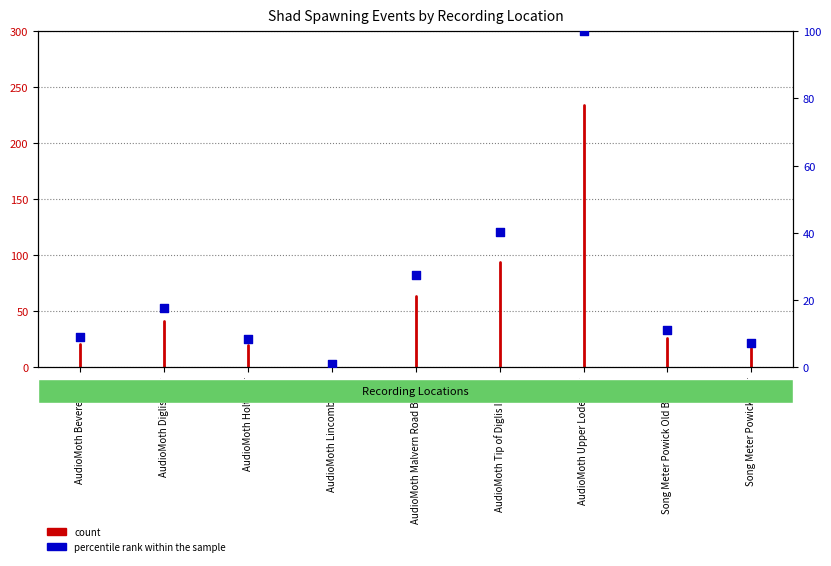

Between AudioMoth Diglis Weir and AudioMoth Holt Weir, which is larger?

AudioMoth Diglis Weir